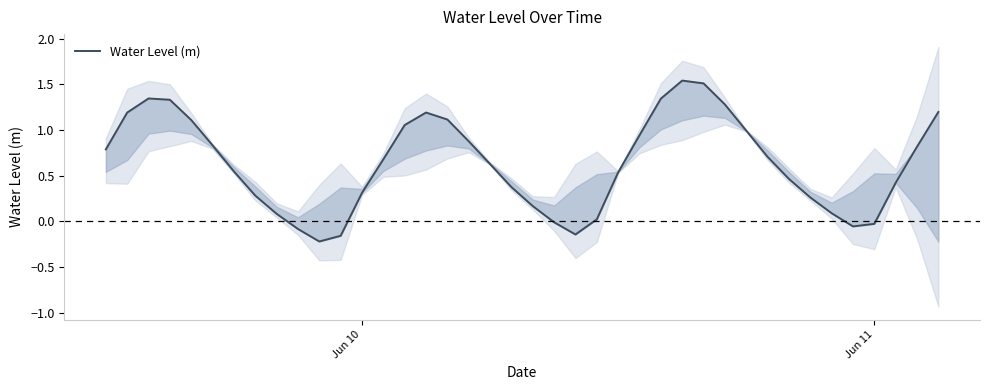

At which label does the data first exceed 0?

Jun 10